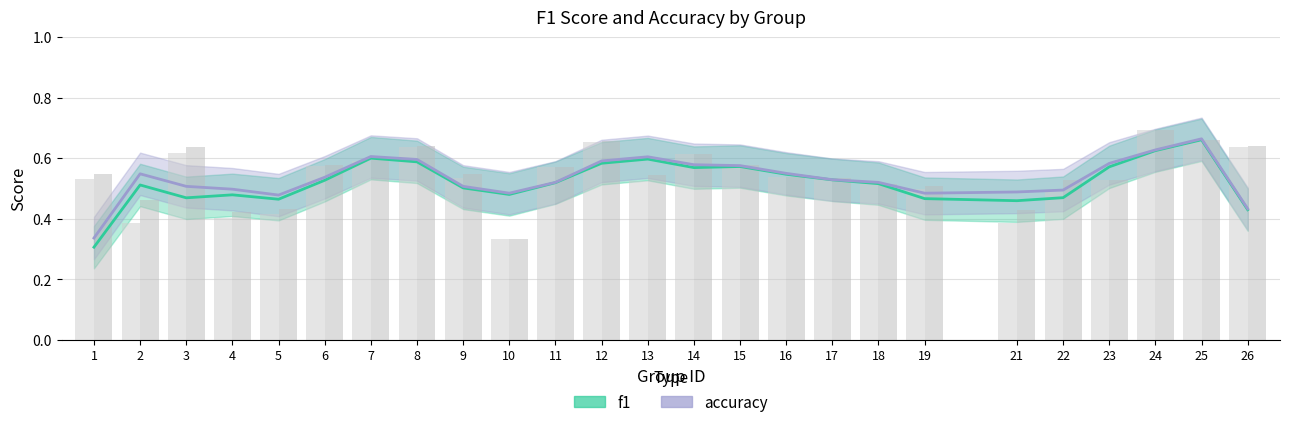

What is the value of the accuracy bar at the 22nd from the left?

0.5